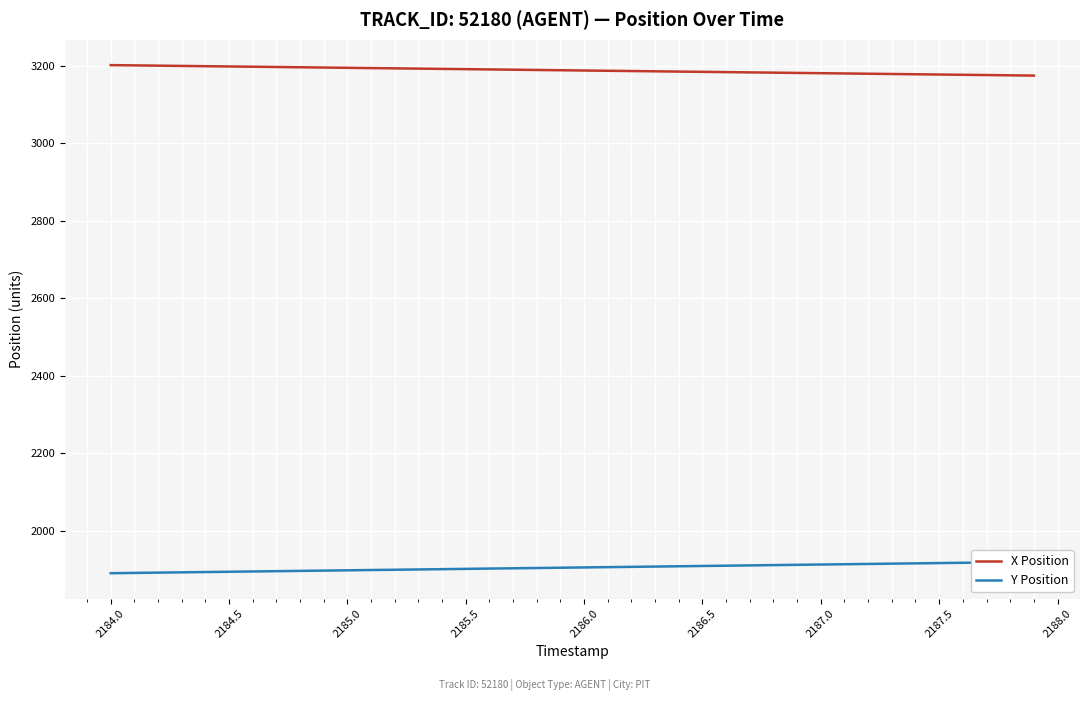

True or false: X Position has a value of 4410.1 at 2185.5.

False